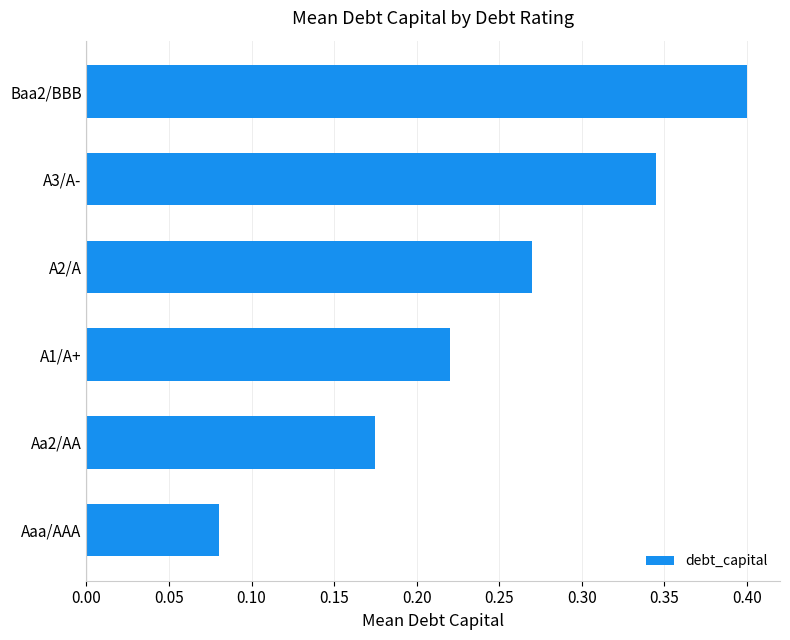

Rank the categories by value from highest to lowest.

Baa2/BBB, A3/A-, A2/A, A1/A+, Aa2/AA, Aaa/AAA